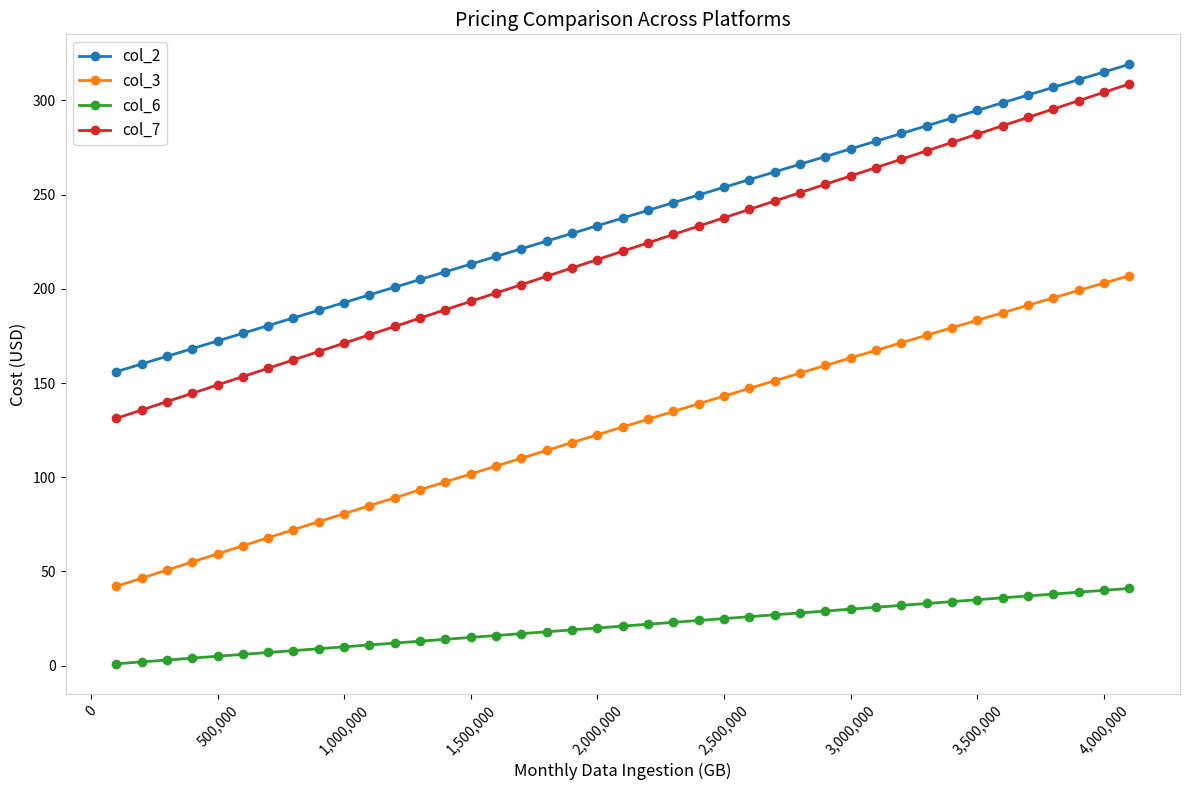

What is the minimum value for col_7?

131.2